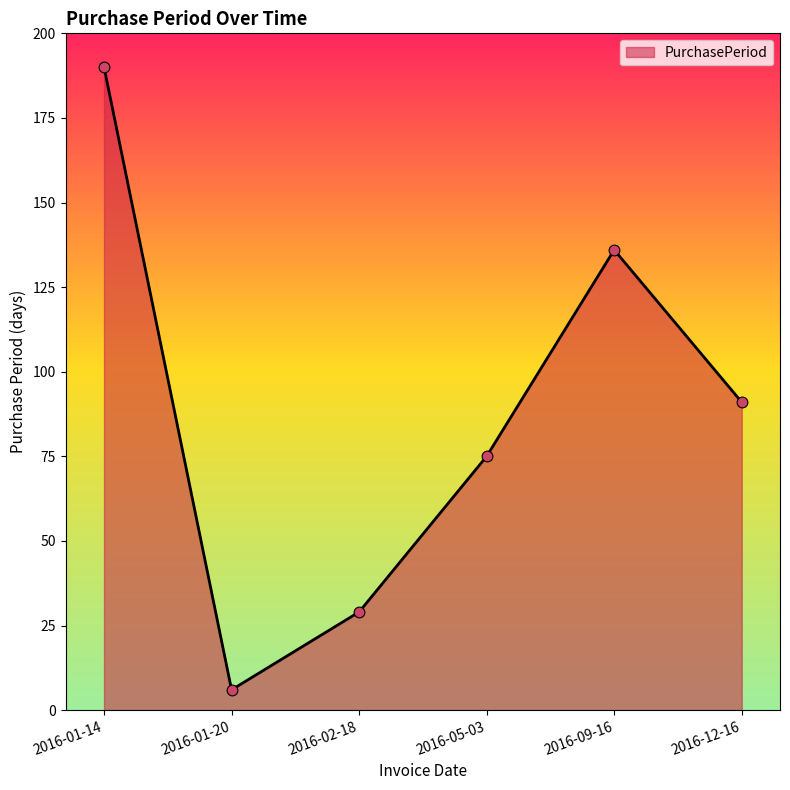

Which has a higher value, 2016-01-14 or 2016-02-18?

2016-01-14